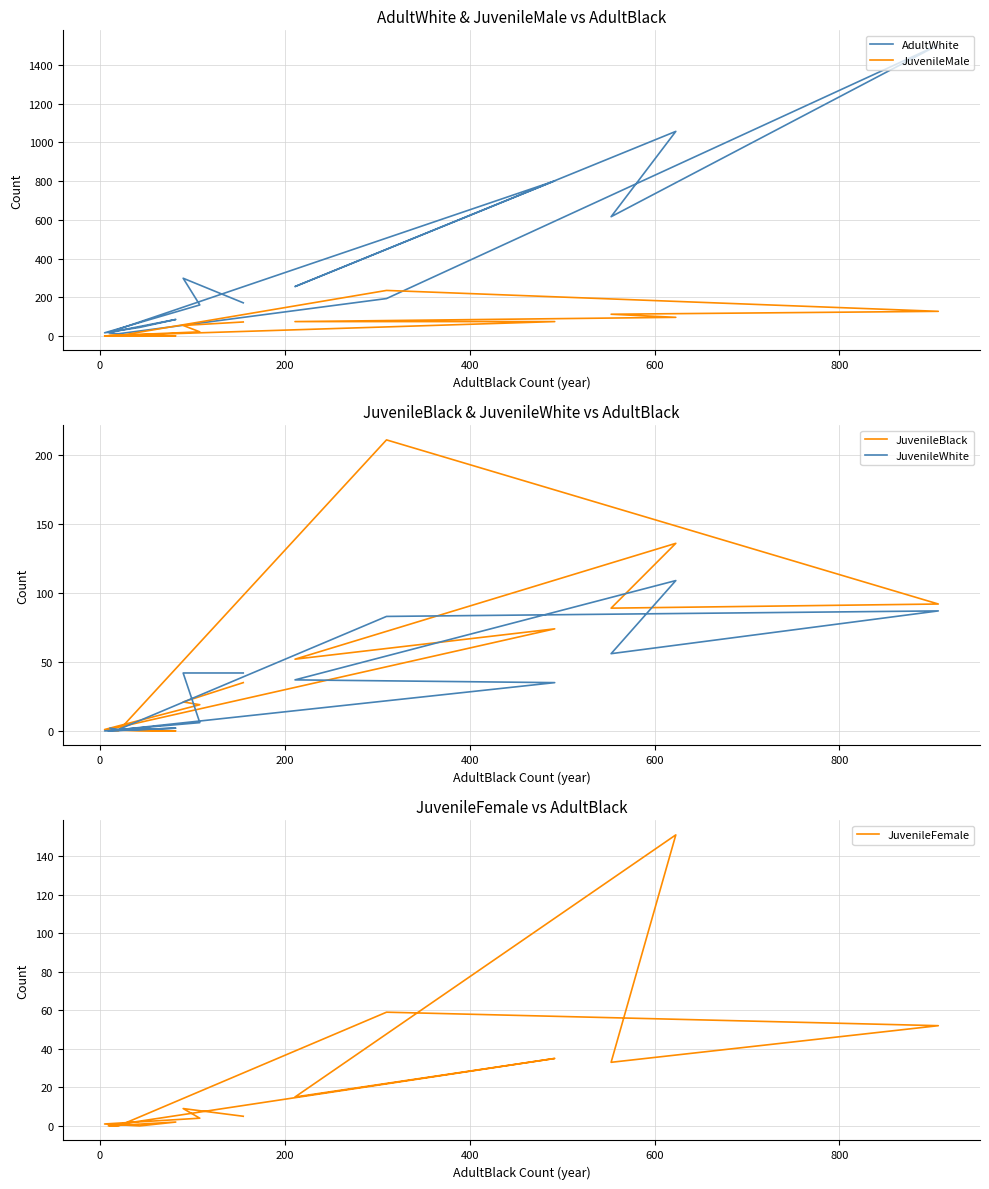

At which label does JuvenileBlack first exceed 21?

200